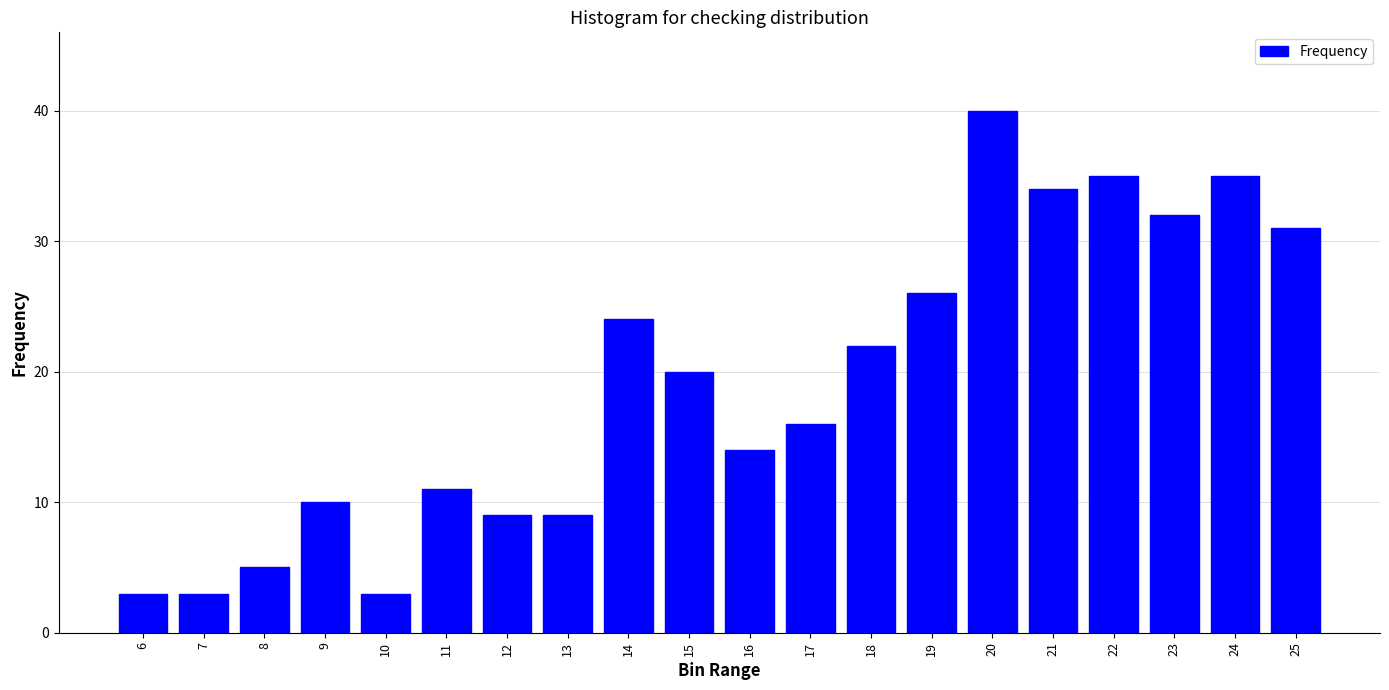

What is the value of the 2nd bar from the left?

3